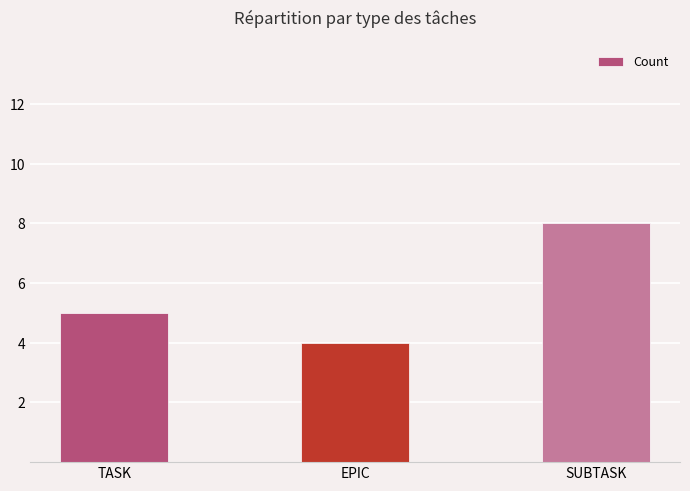

Rank the categories by value from lowest to highest.

EPIC, TASK, SUBTASK